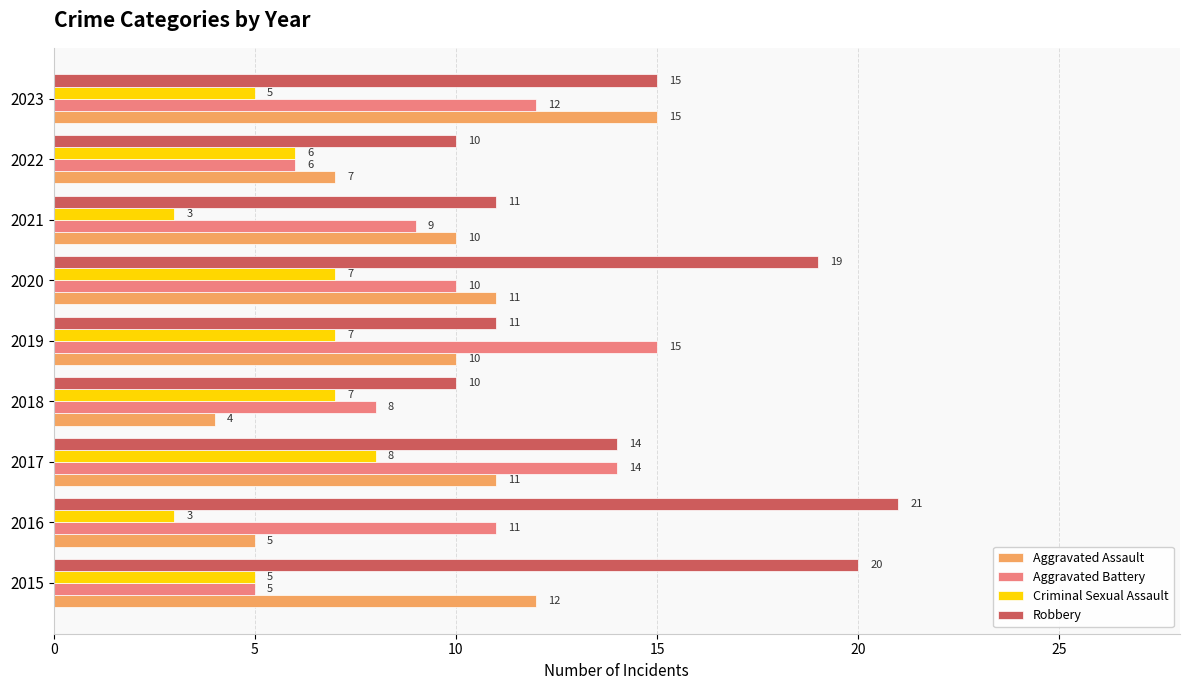

What are all the series names shown in the legend?

Aggravated Assault, Aggravated Battery, Criminal Sexual Assault, Robbery